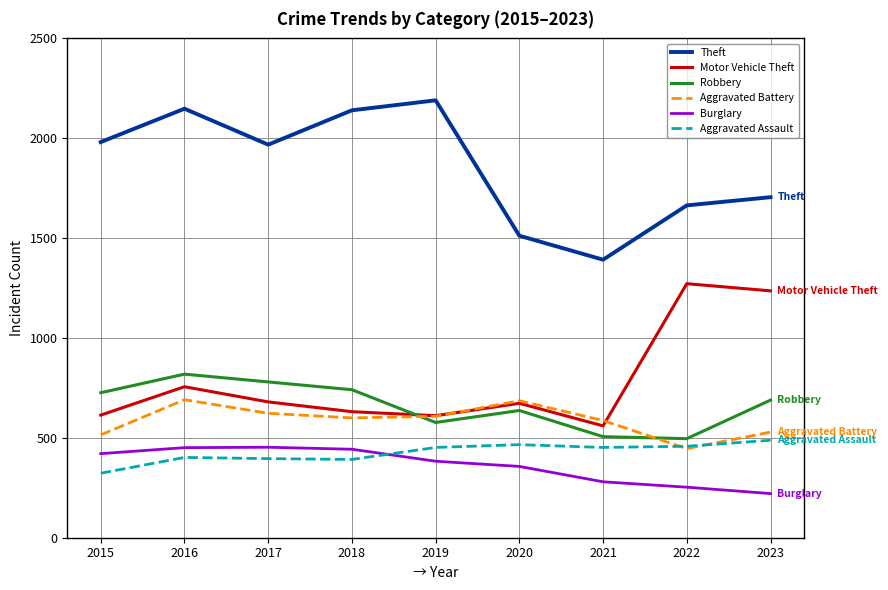

How many values in the Theft series are below 1968?

4